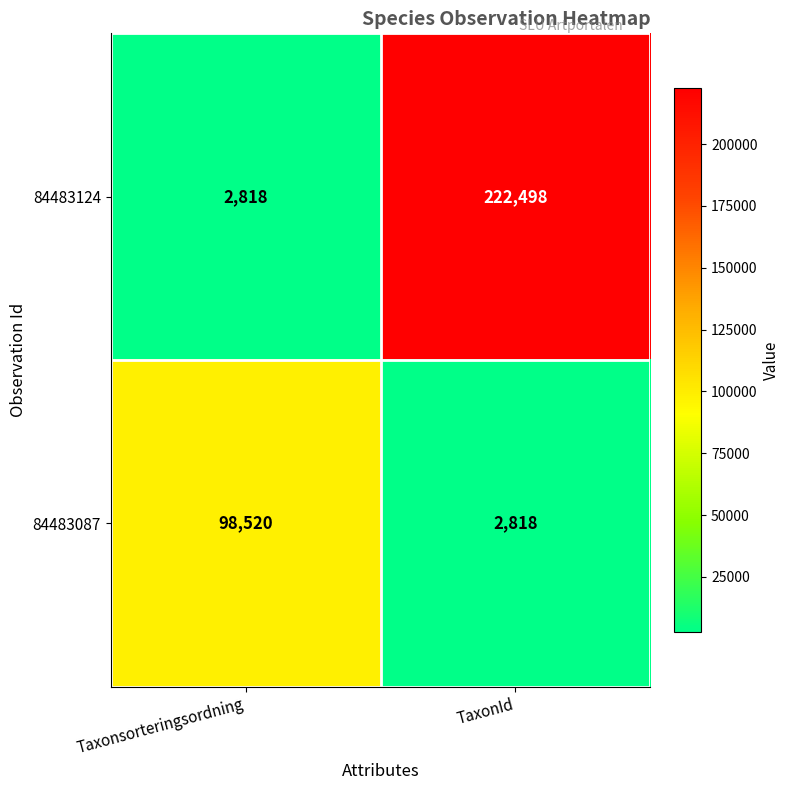

Reading left to right, transcribe all the data shown in this chart.

84483124: 2818	222498
84483087: 98520	2818